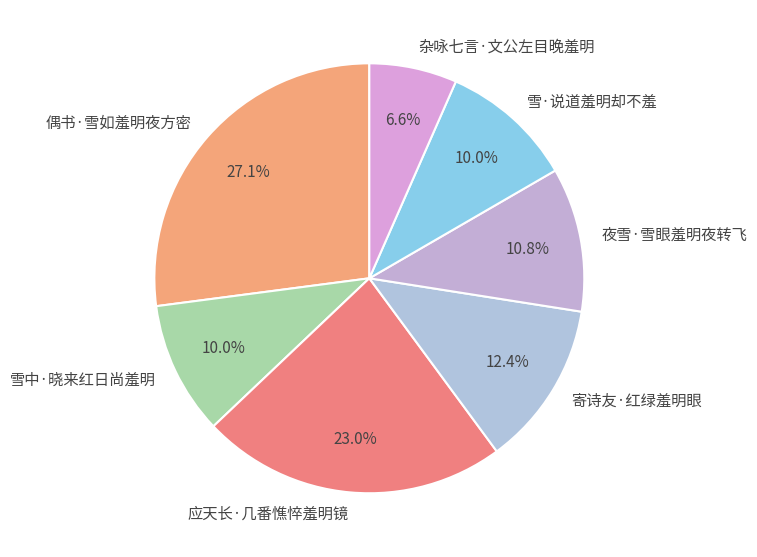

Is 夜雪·雪眼羞明夜转飞 the majority of the pie?

No